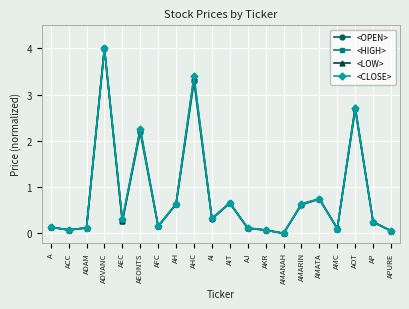

How many series are shown in this chart?

4